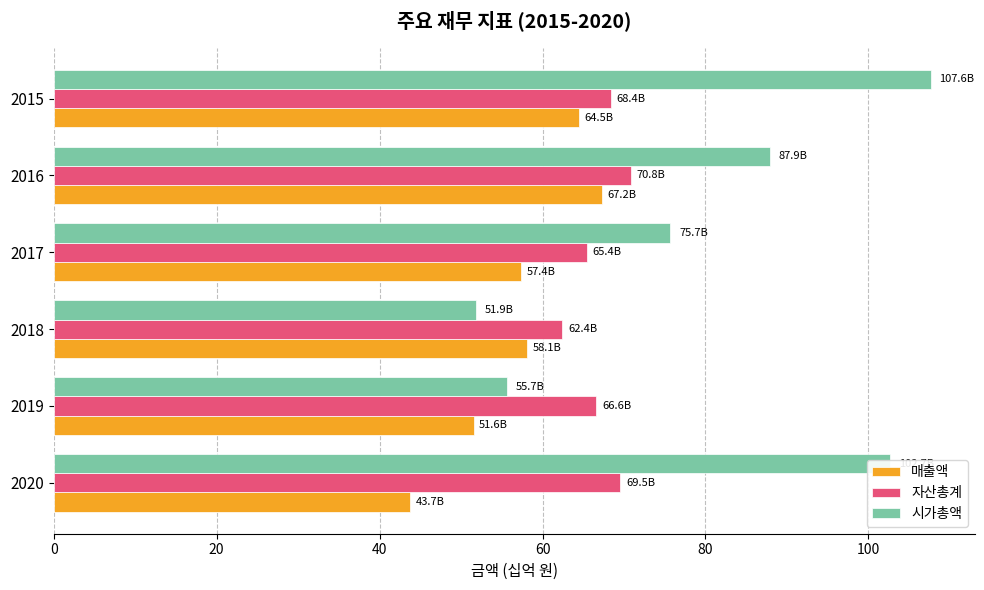

How many values in the 시가총액 series exceed 87?

3